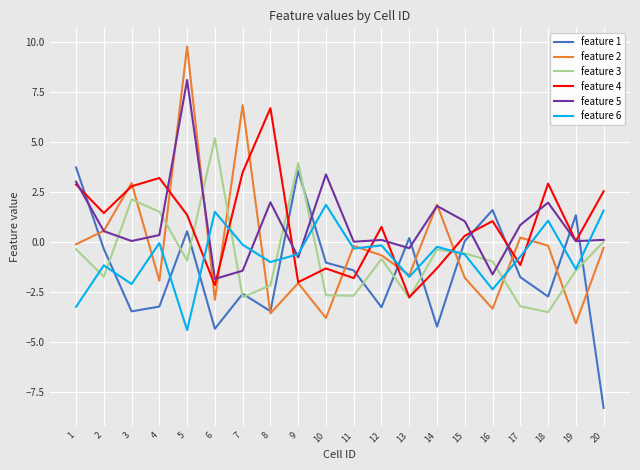

What is the total value across all series at 6?

-4.5